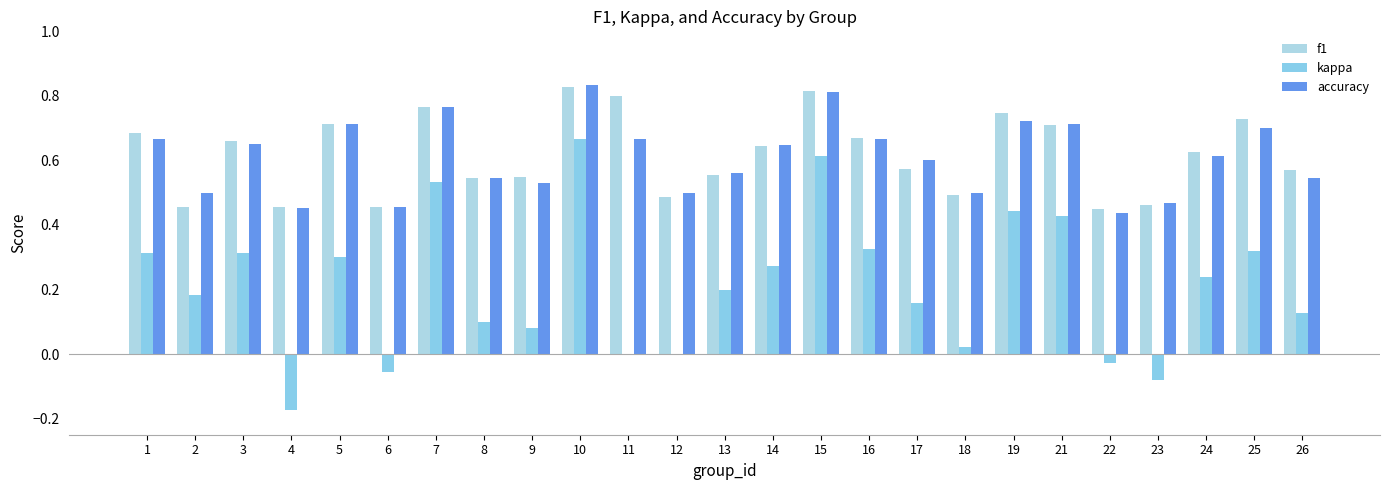

Between 5 and 9, which is larger?

5